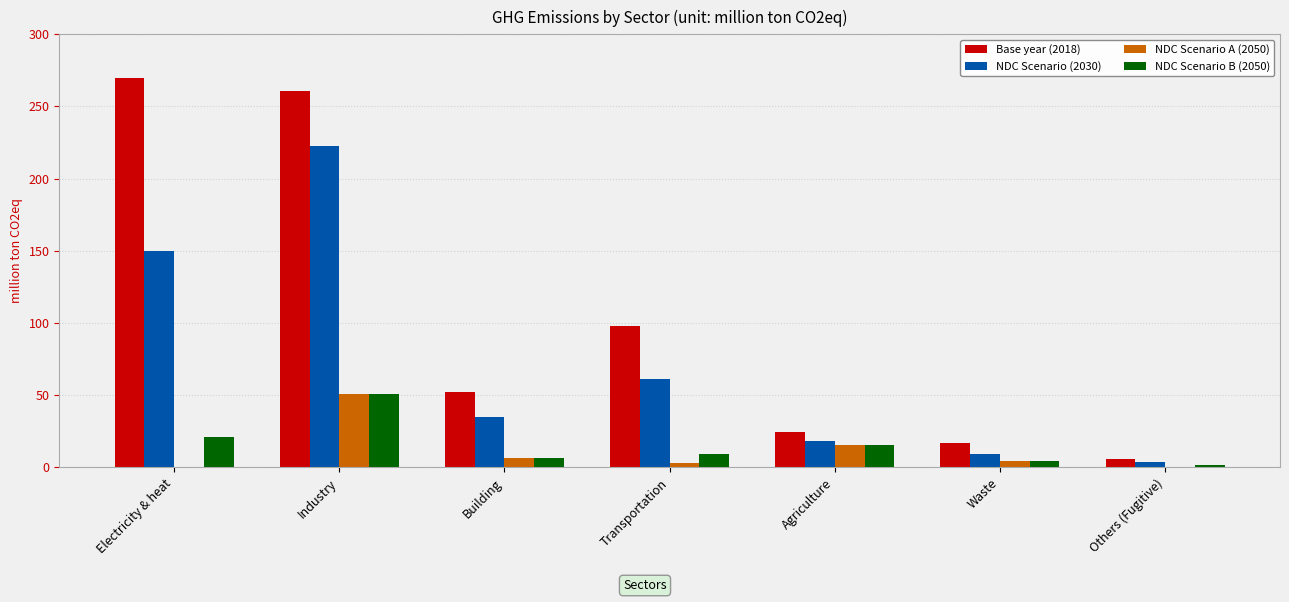

Count the number of categories in the chart.

7